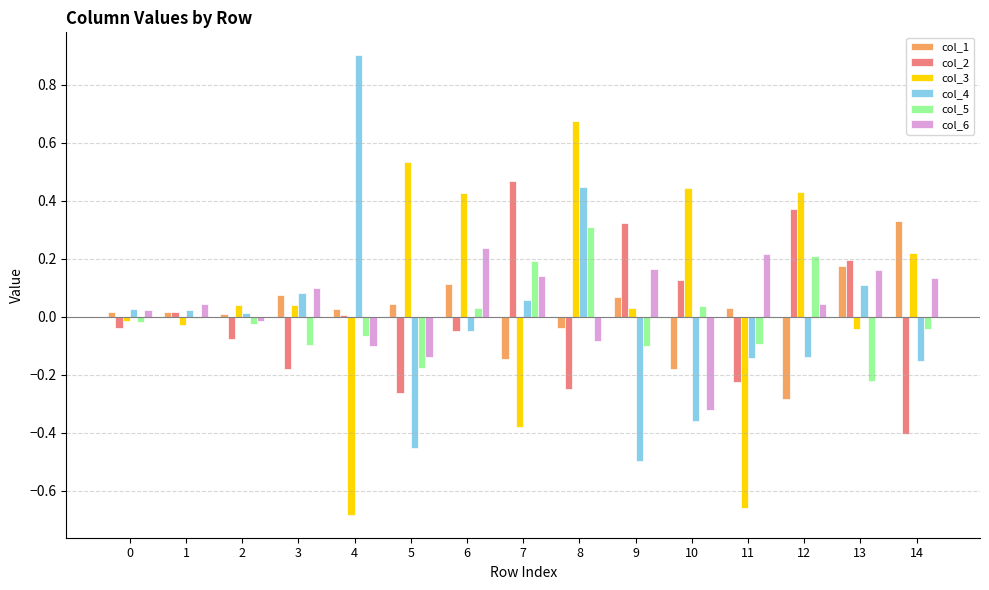

At which category is the sum across all series the highest?

8